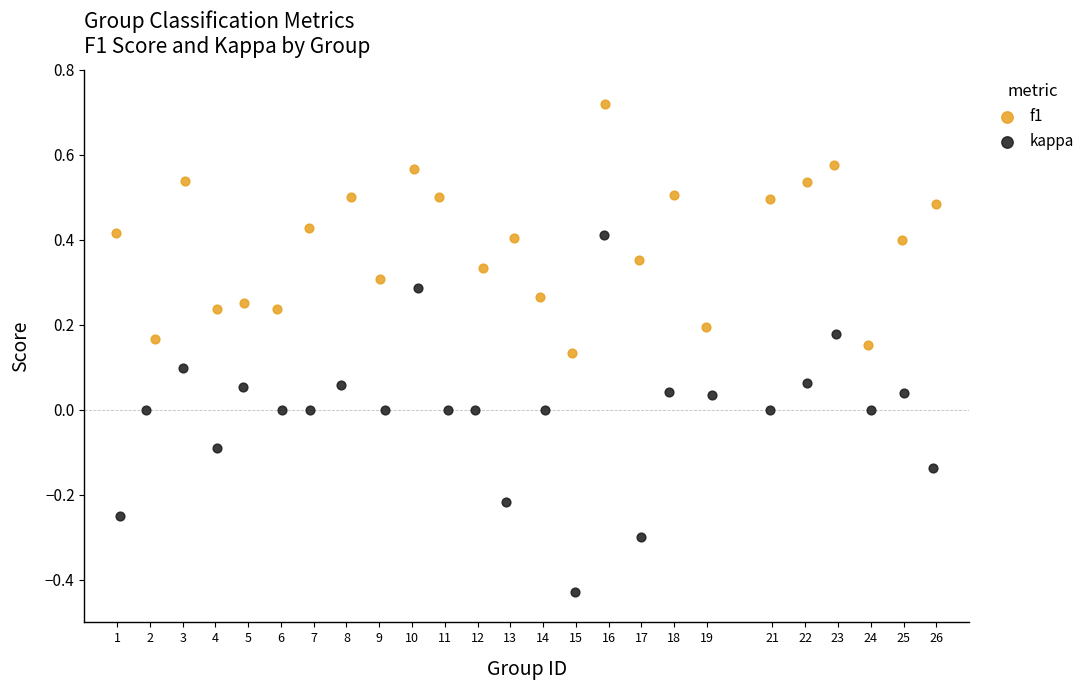

What are all the series names shown in the legend?

f1, kappa